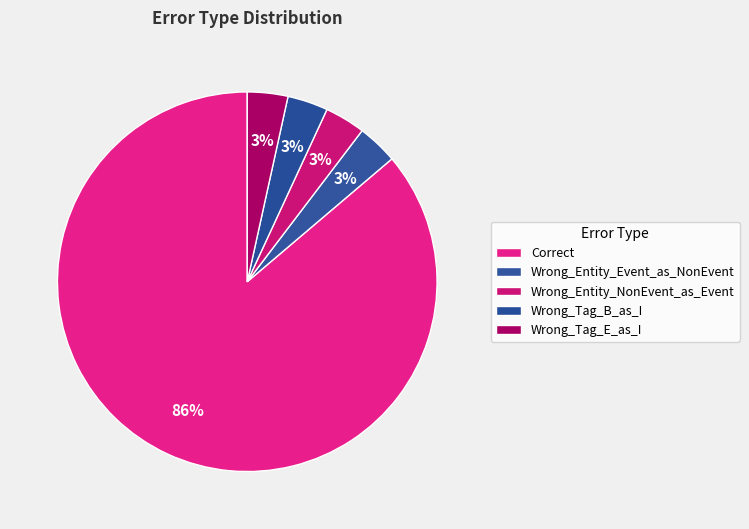

Count the number of slices in the pie.

5